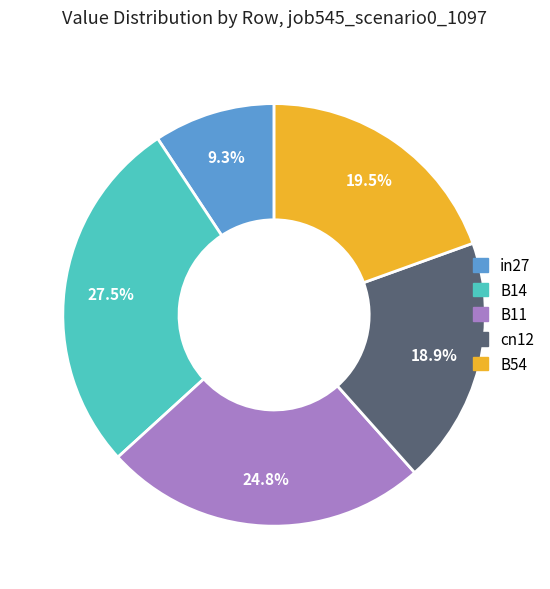

Rank the categories by value from highest to lowest.

B14, B11, B54, cn12, in27